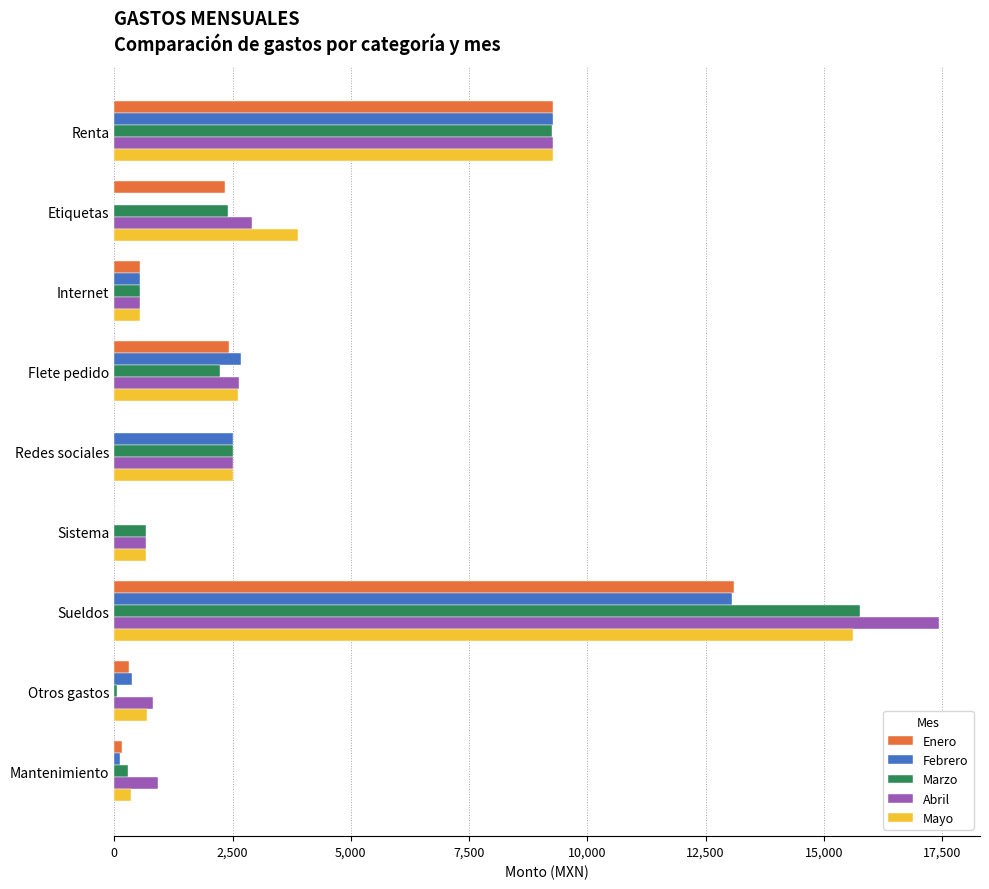

What is the sum of all Febrero values?

28565.1